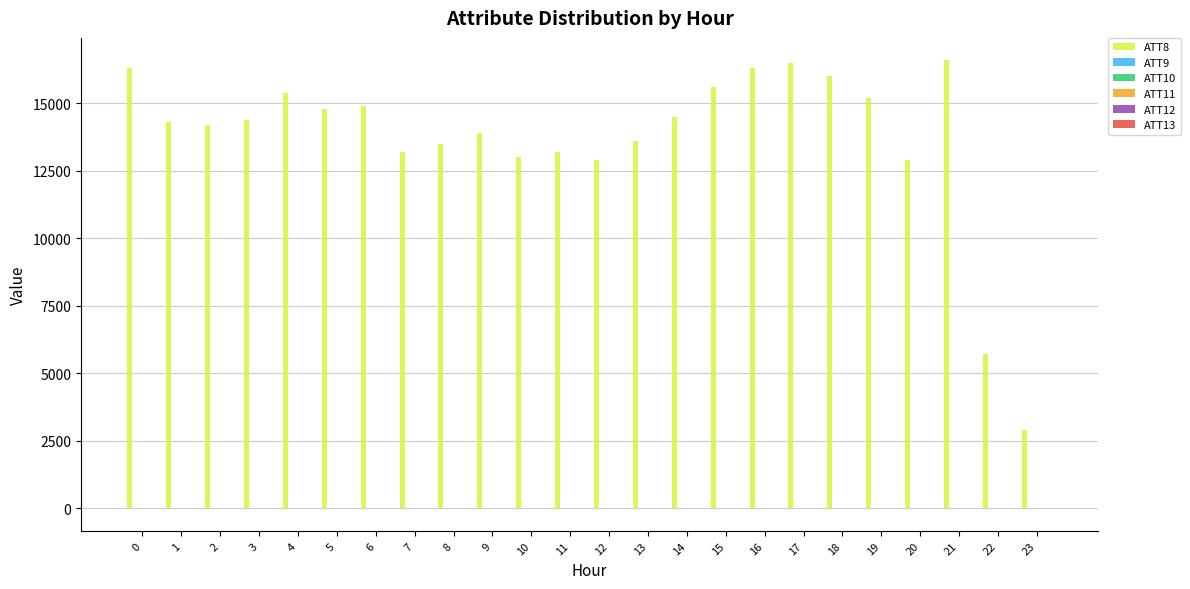

Which series has the largest total across all categories?

ATT8